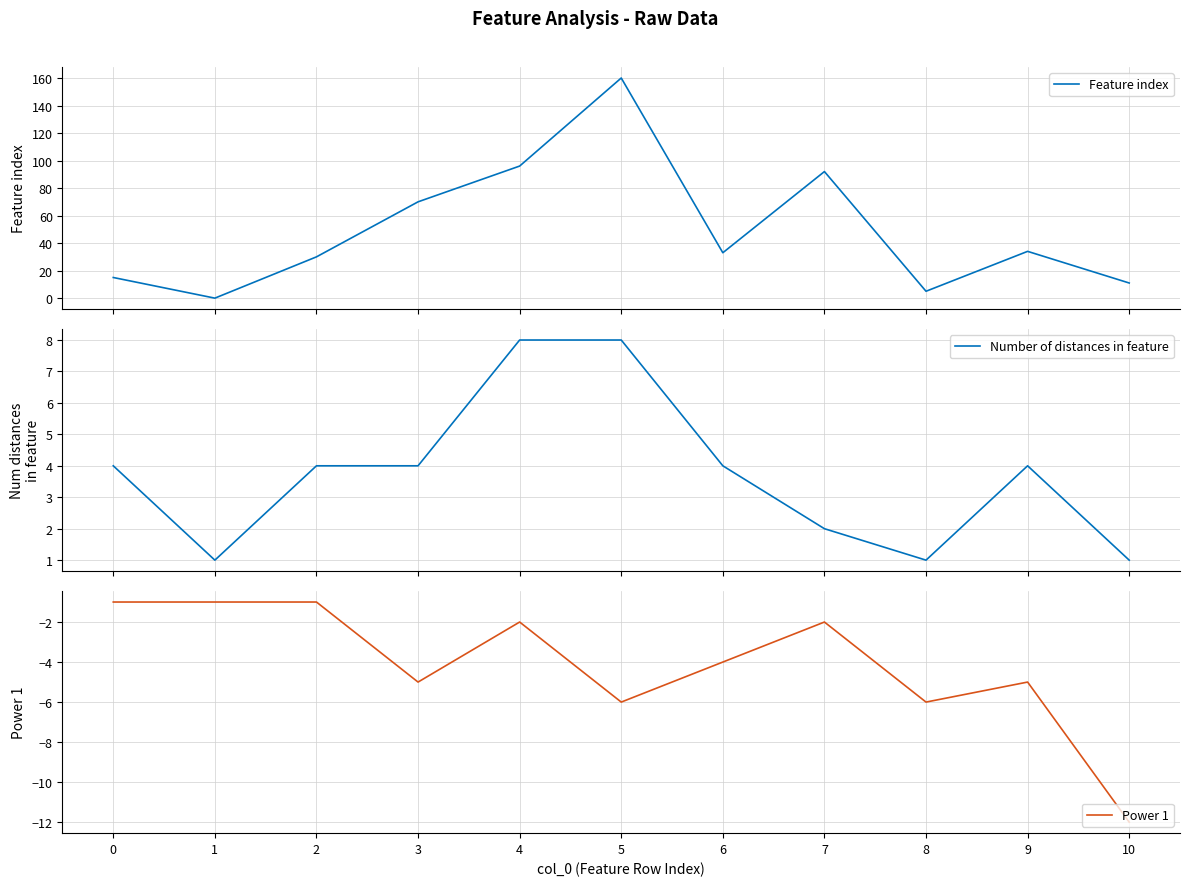

True or false: Feature index and Number of distances in feature intersect in this chart.

True